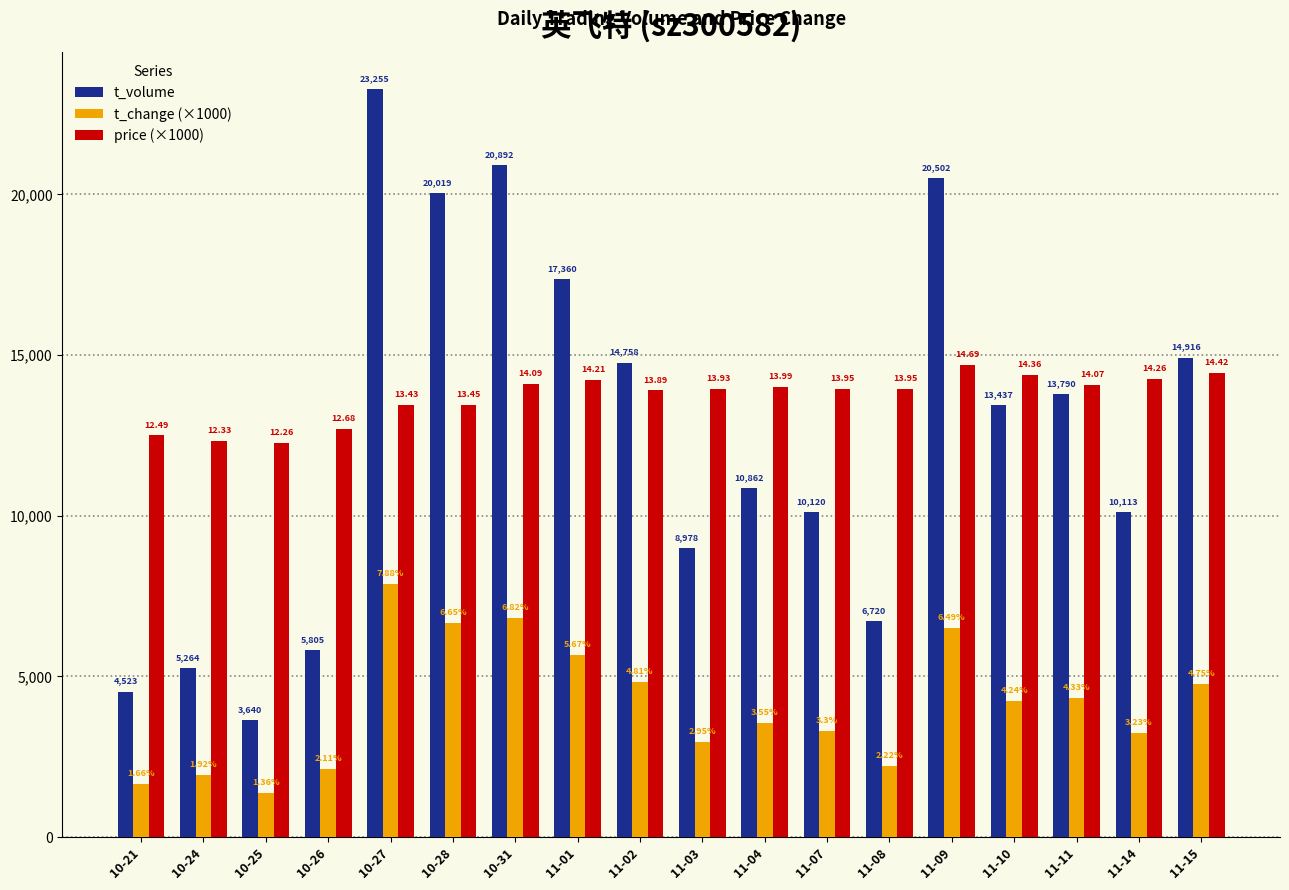

What is the sum of the price (×1000) values at 11-09 and 10-25?

26950